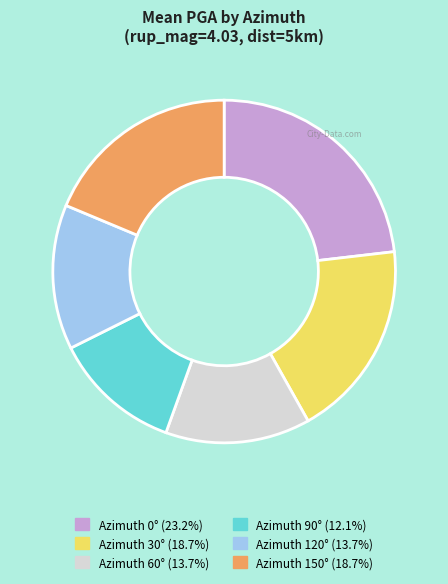

Combined, do Azimuth 150° (18.7%) and Azimuth 60° (13.7%) account for over 50%?

No